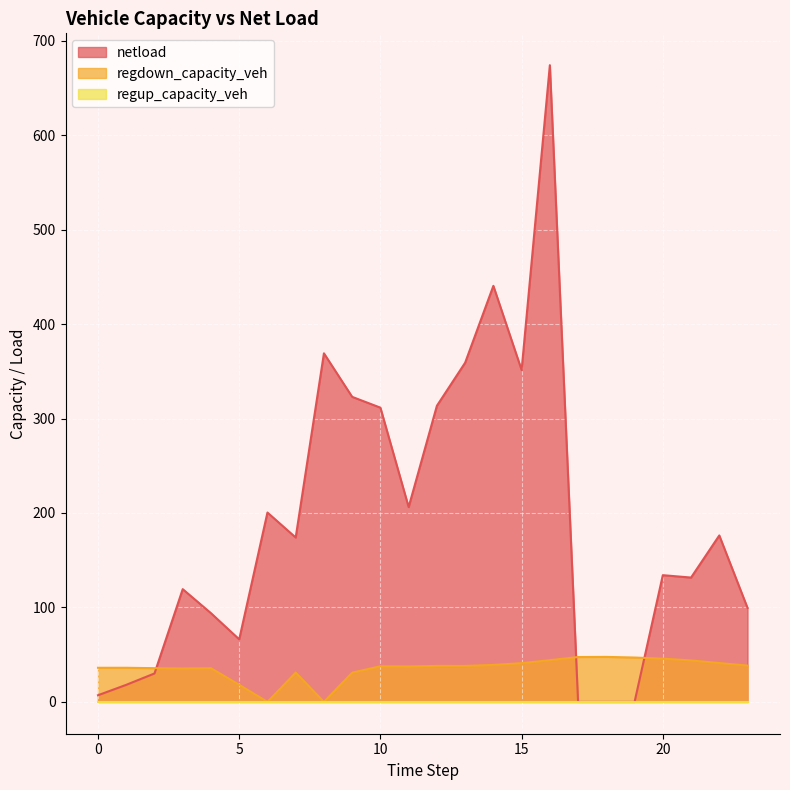

What is the difference between the second highest and second lowest values in the regdown_capacity_veh series?

47.5